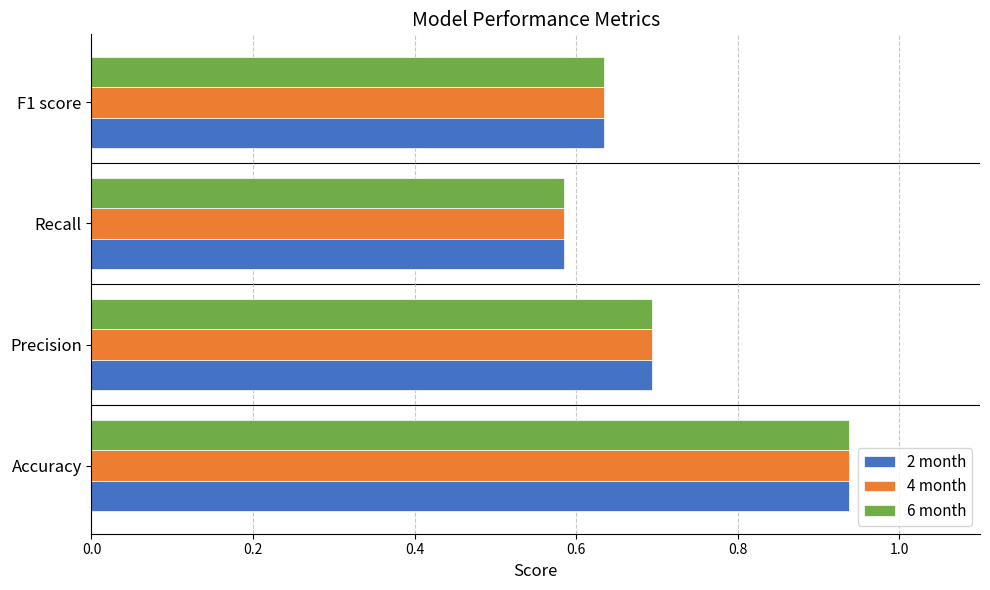

List the labels in order of 4 month value, smallest first.

Recall, F1 score, Precision, Accuracy